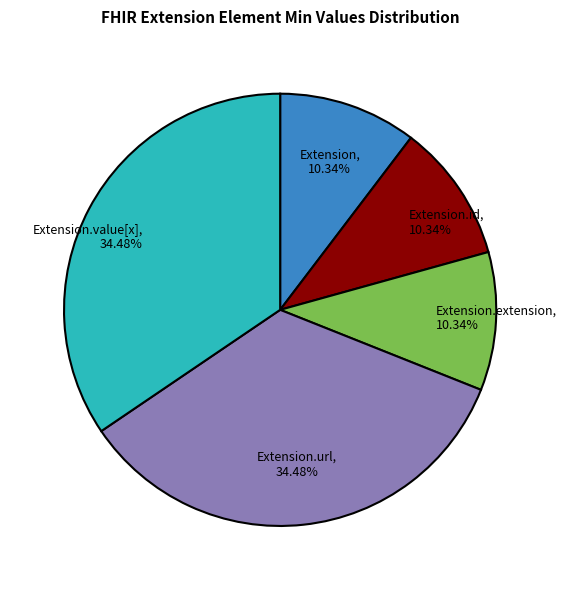

The Extension.extension slice represents 1% of the pie. True or false?

False